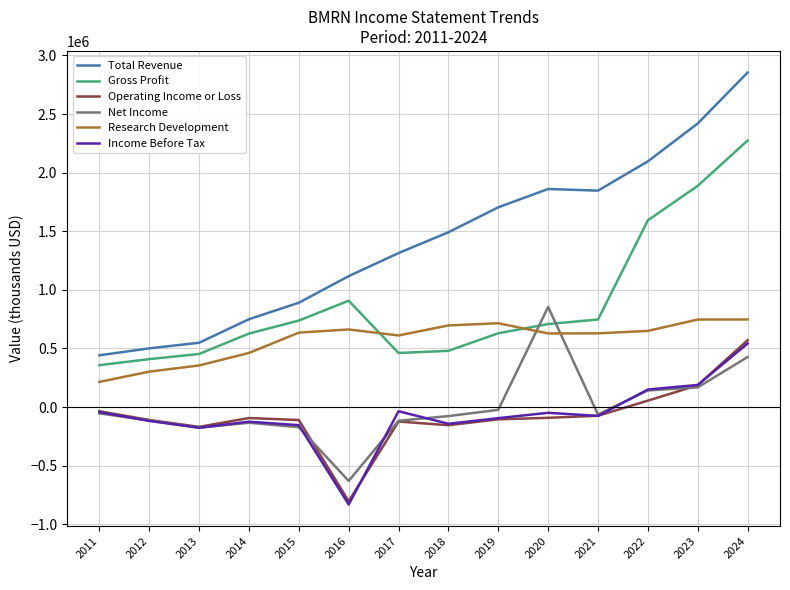

Which series has the widest spread of values?

Total Revenue